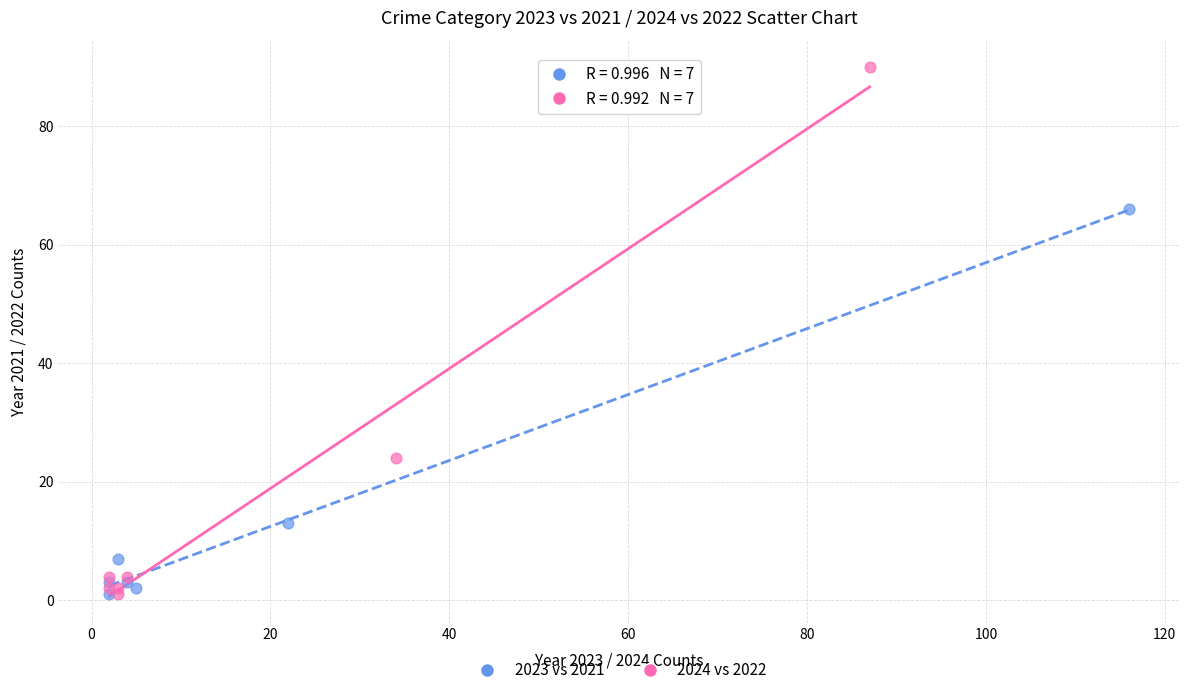

Which series has the largest Y range (max minus min)?

2024 vs 2022